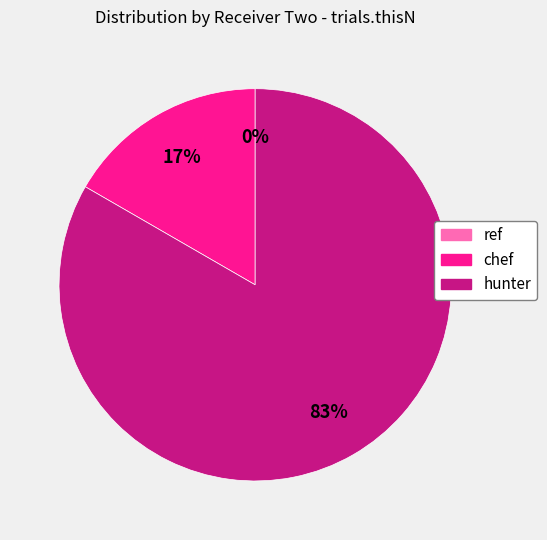

Which category has the biggest portion of the pie?

hunter